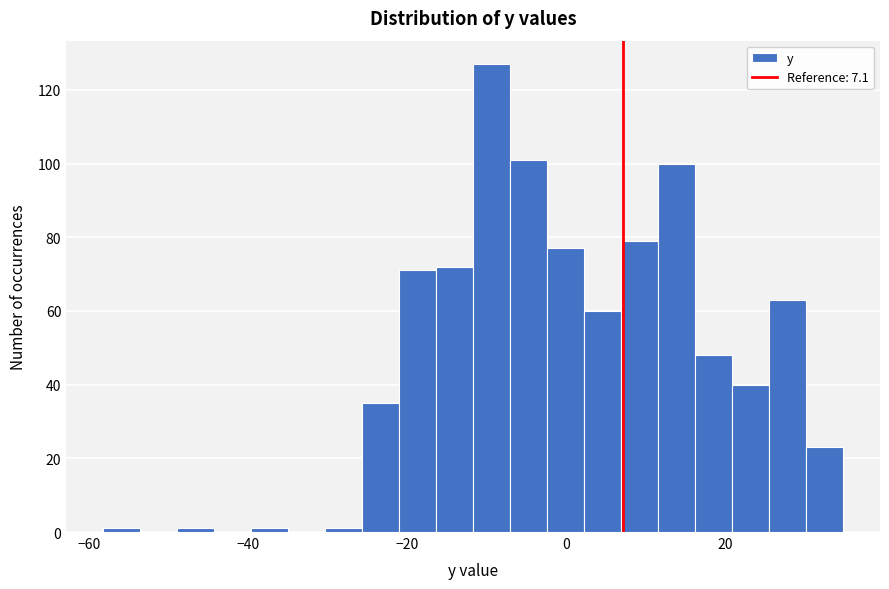

Read against the x-axis, roughly where is the centre of the tallest bar?

-10